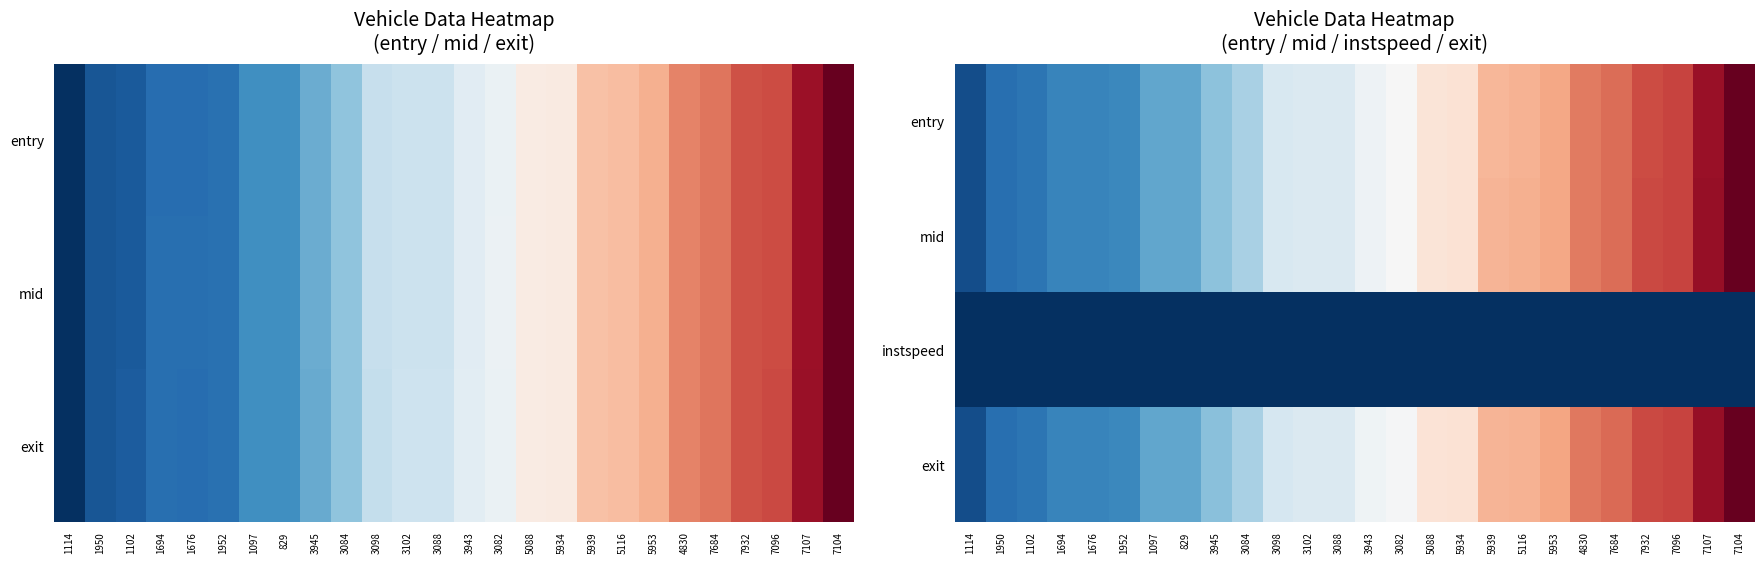

What is the minimum value shown in the chart?

5.0